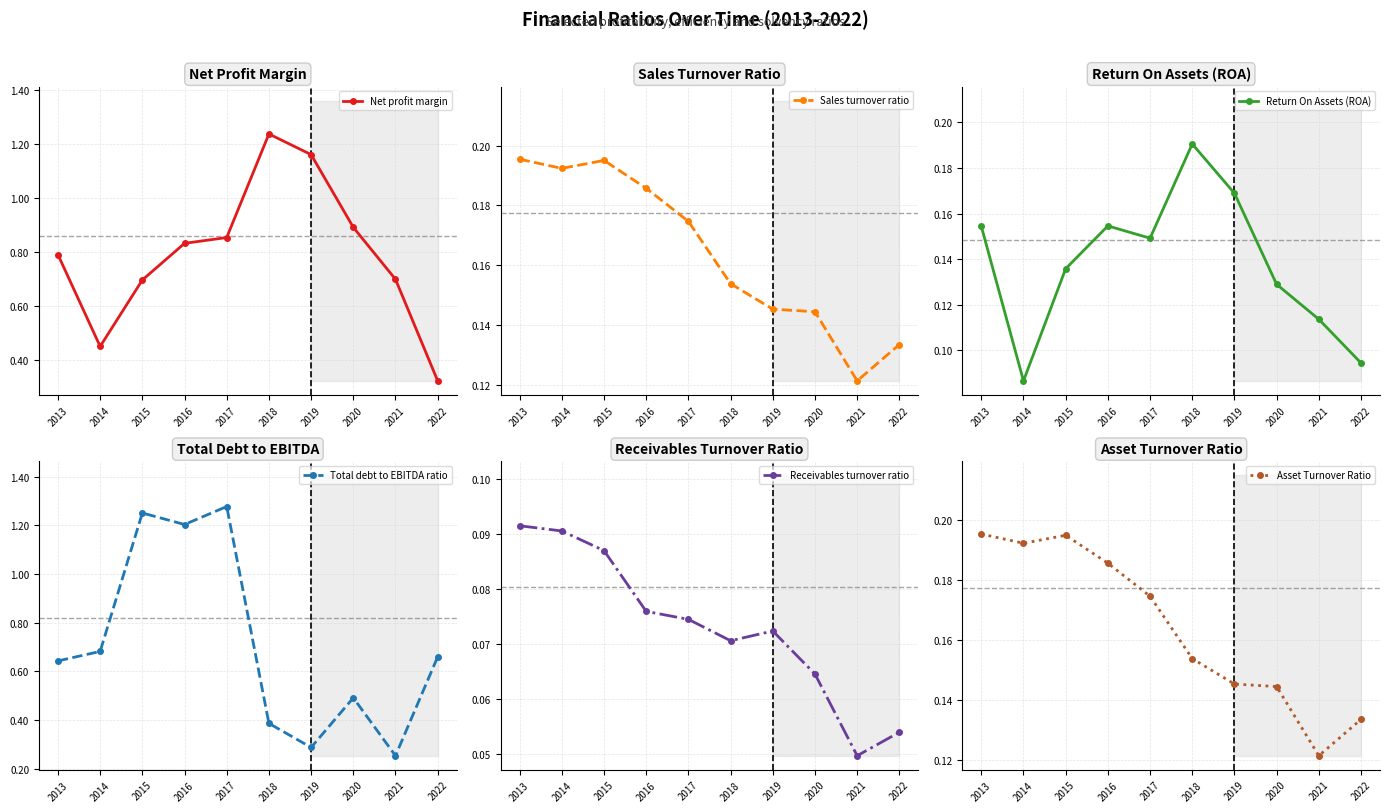

In Total debt to EBITDA ratio, how many points are higher than both neighbors (excluding endpoints)?

3